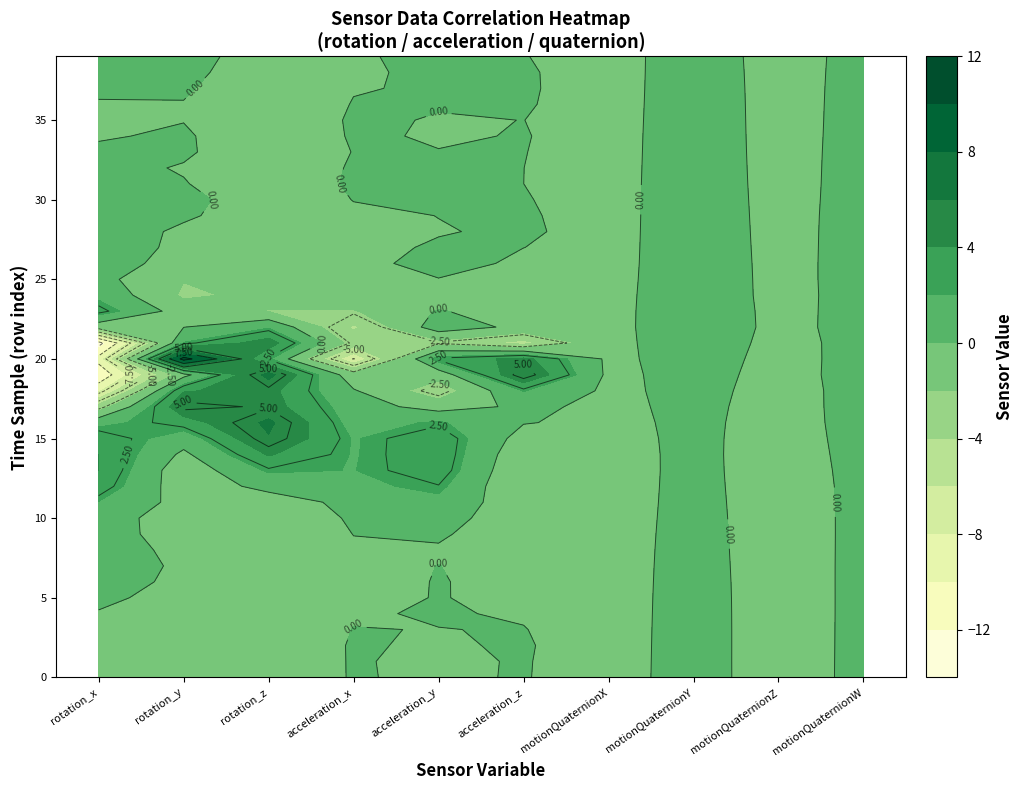

What is the total value across all series at 29?

0.4